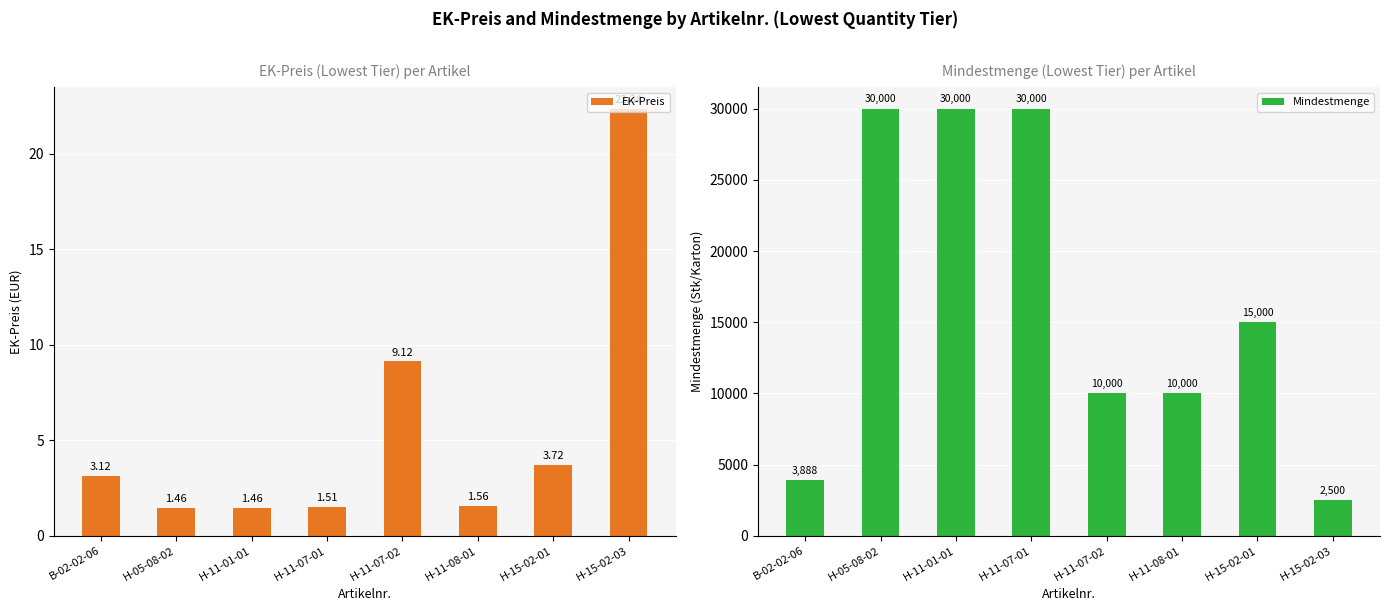

What is the minimum value for EK-Preis?

1.5